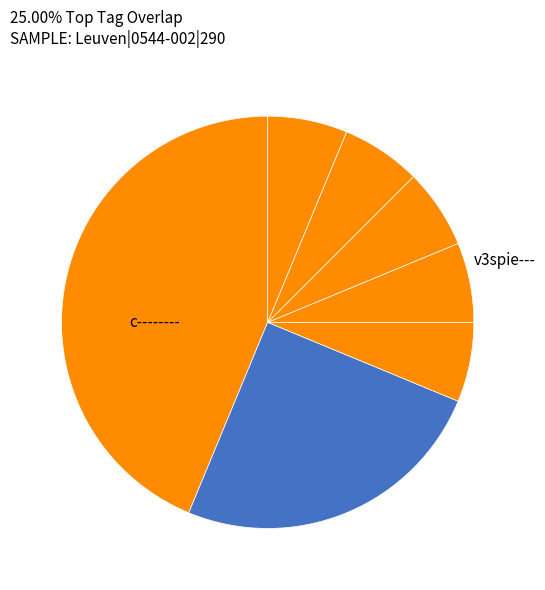

How many slices are in this pie chart?

7